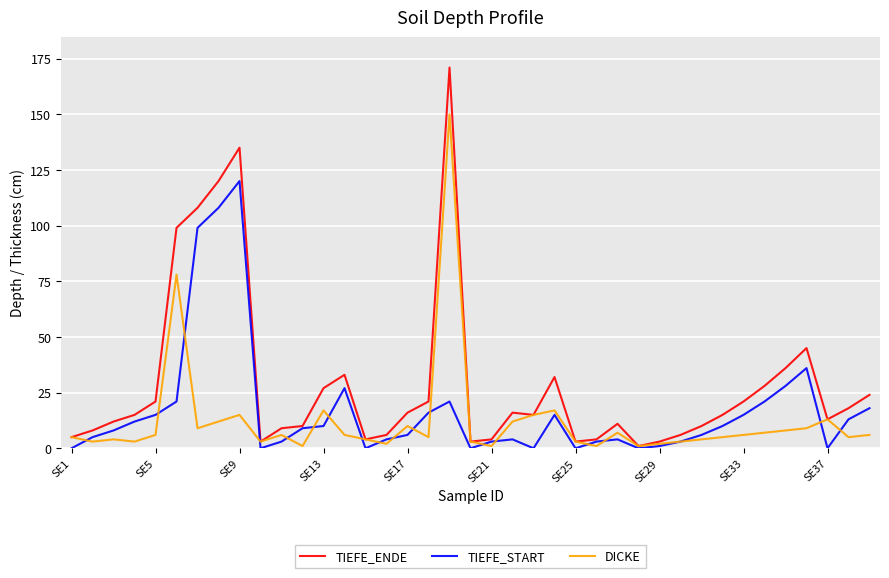

Which series has the widest spread of values?

TIEFE_ENDE